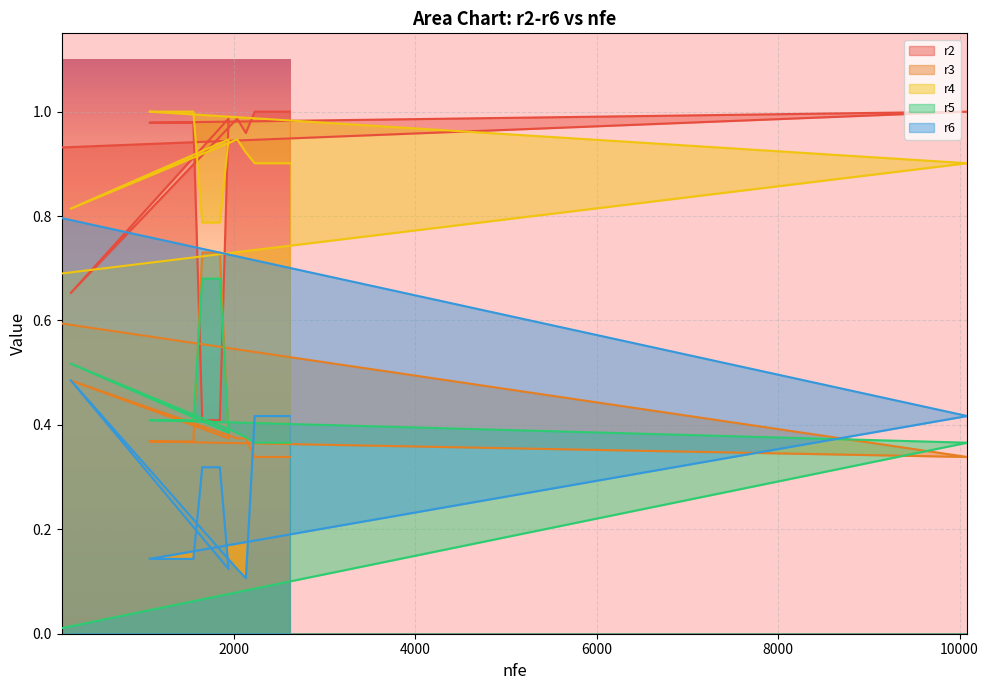

What is the value of the r3 point at the 16th from the left?

0.3